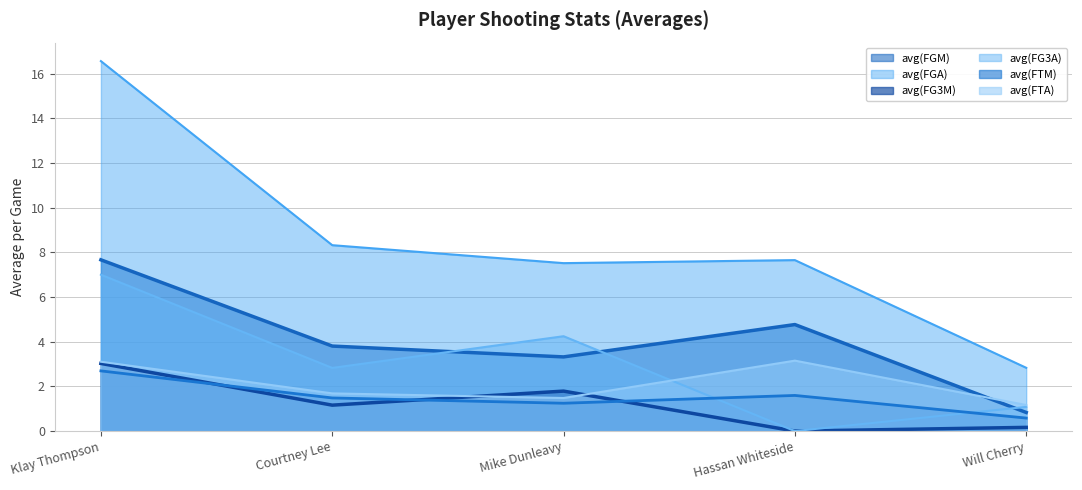

What is the difference between the second highest and second lowest values in the avg(FG3M) series?

1.6